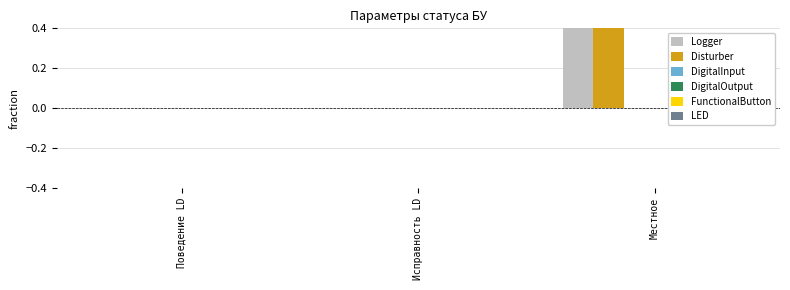

Reading right to left, list all the values displayed in this chart.

Logger: Местное=1	Исправность LD=0	Поведение LD=0
Disturber: Местное=1	Исправность LD=0	Поведение LD=0
DigitalInput: Местное=0	Исправность LD=0	Поведение LD=0
DigitalOutput: Местное=0	Исправность LD=0	Поведение LD=0
FunctionalButton: Местное=0	Исправность LD=0	Поведение LD=0
LED: Местное=0	Исправность LD=0	Поведение LD=0